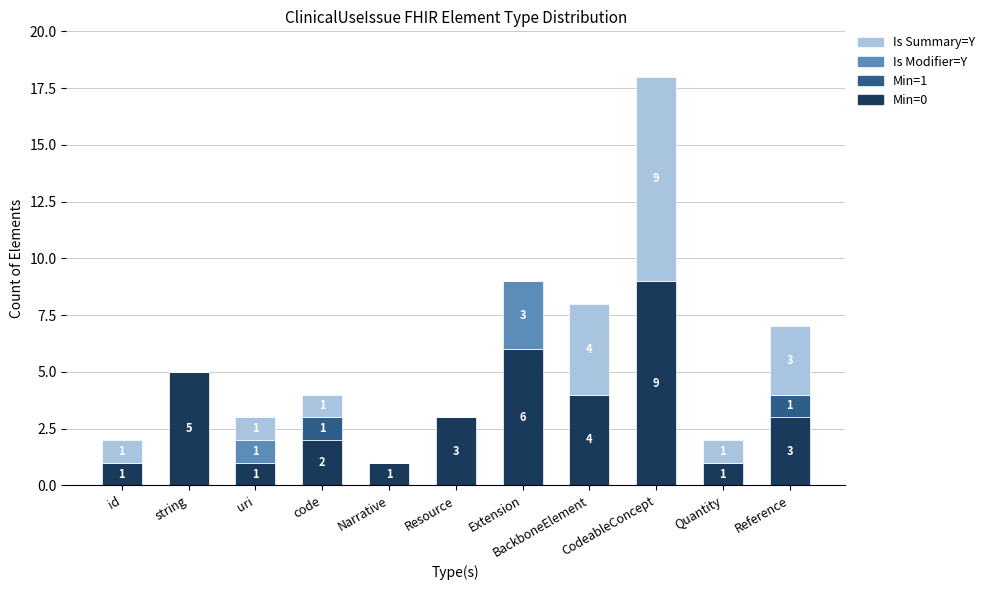

How many data points does each series have?

11